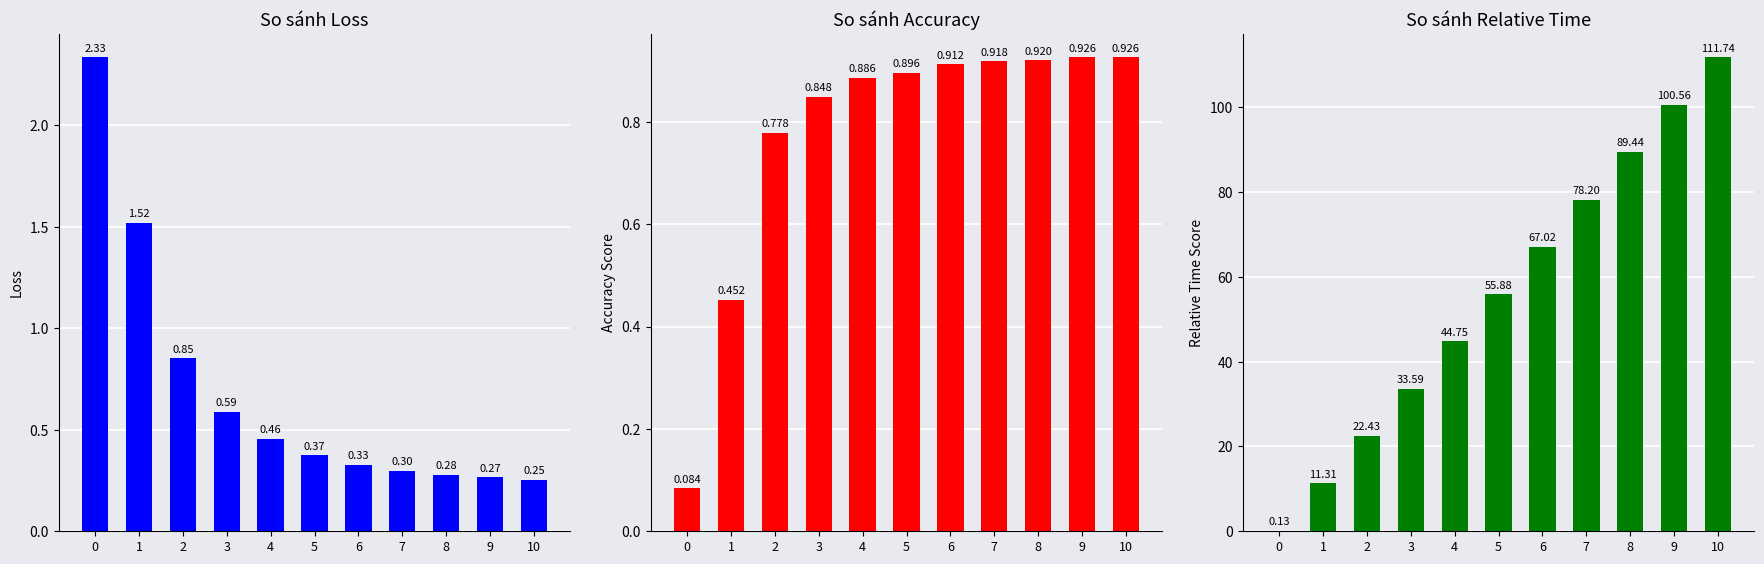

What is the maximum value shown in the chart?

111.7